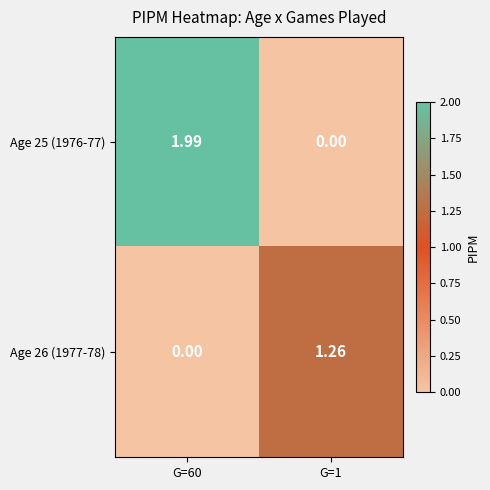

Is the value of Age 26 (1977-78) at G=1 greater than the value of Age 25 (1976-77) at G=1?

Yes